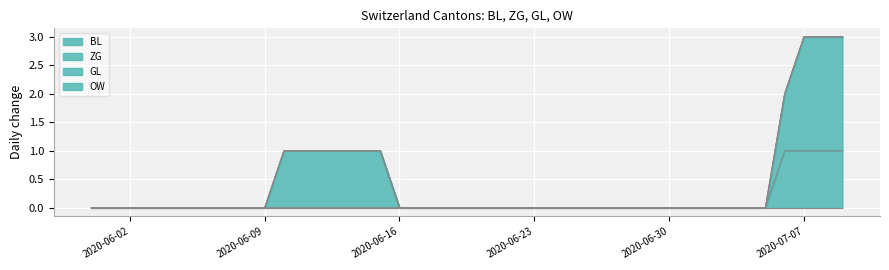

Reading right to left, transcribe all the data shown in this chart.

BL: 1	1	1	1	0	0	0	0	0	0	0	0	0	0	0	0	0	0	0	0	0	0	0	0	0	0	0	0	0	0	0	0	0	0	0	0	0	0	0	0
ZG: 2	2	2	1	0	0	0	0	0	0	0	0	0	0	0	0	0	0	0	0	0	0	0	0	1	1	1	1	1	1	0	0	0	0	0	0	0	0	0	0
GL: 0	0	0	0	0	0	0	0	0	0	0	0	0	0	0	0	0	0	0	0	0	0	0	0	0	0	0	0	0	0	0	0	0	0	0	0	0	0	0	0
OW: 0	0	0	0	0	0	0	0	0	0	0	0	0	0	0	0	0	0	0	0	0	0	0	0	0	0	0	0	0	0	0	0	0	0	0	0	0	0	0	0